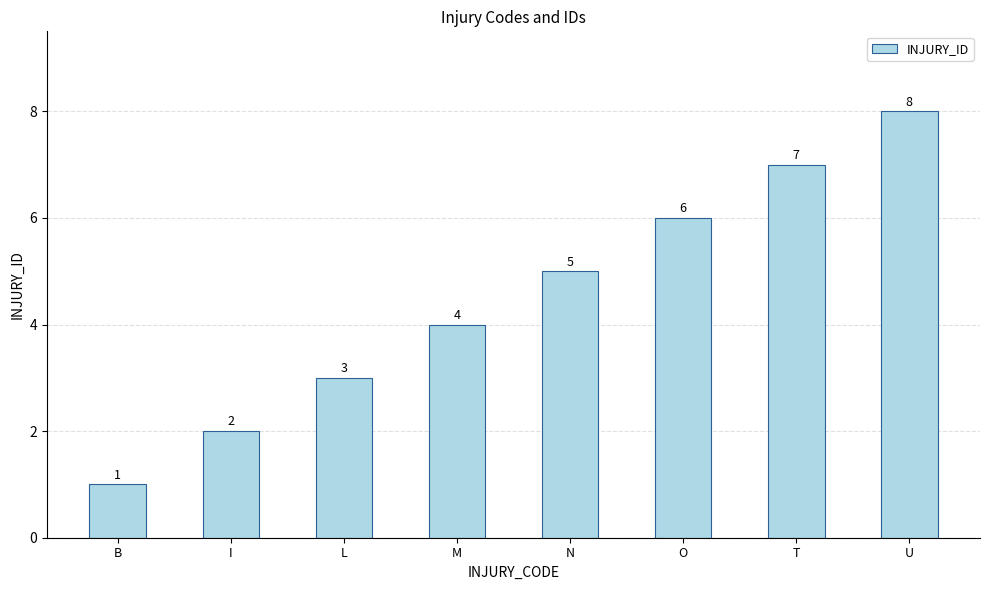

Which has a higher value, L or T?

T